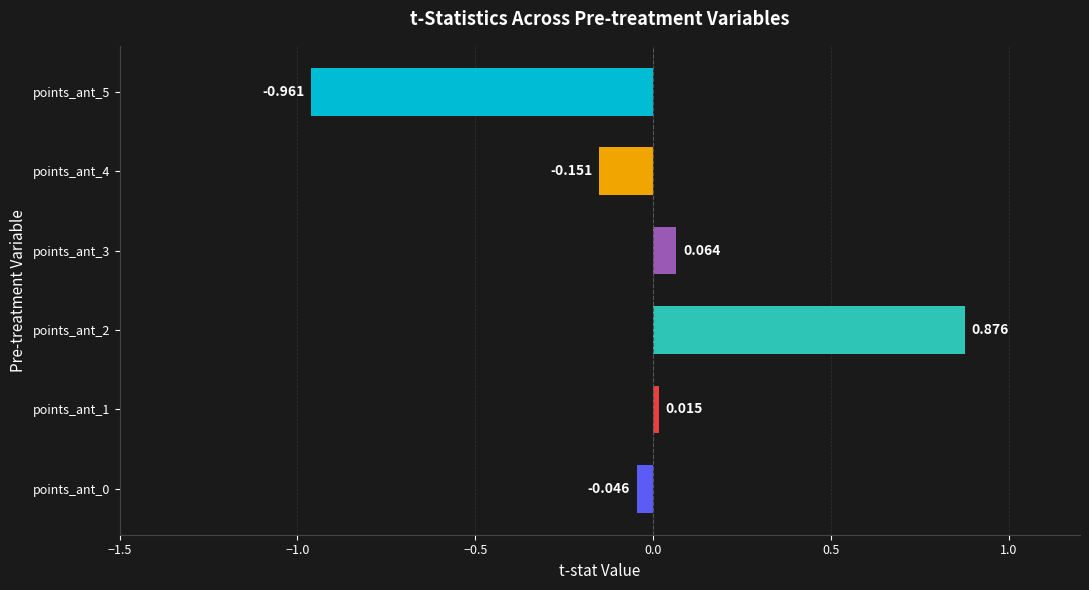

Which category has the lowest value across all series?

points_ant_5